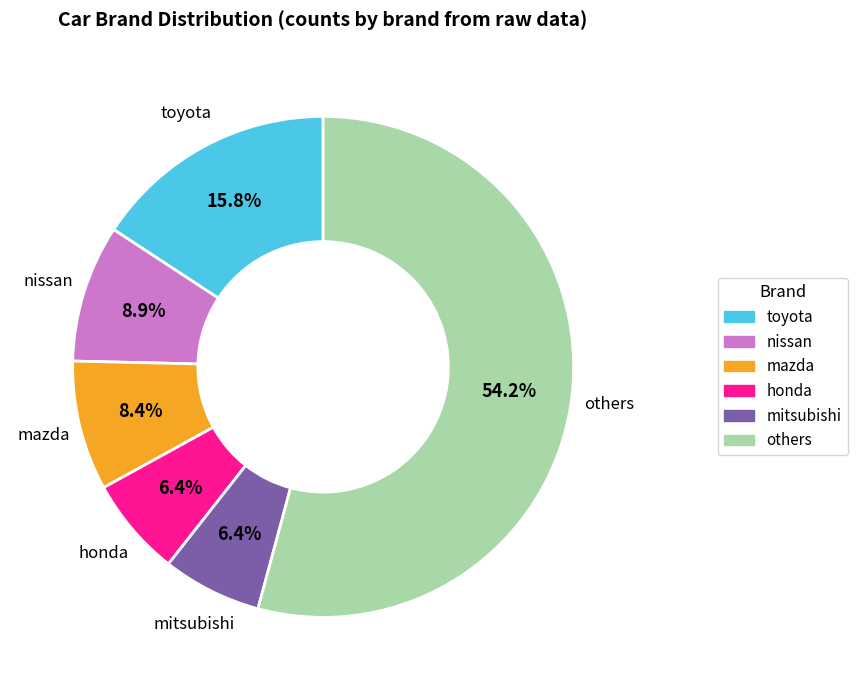

What is the largest slice in the pie chart?

others